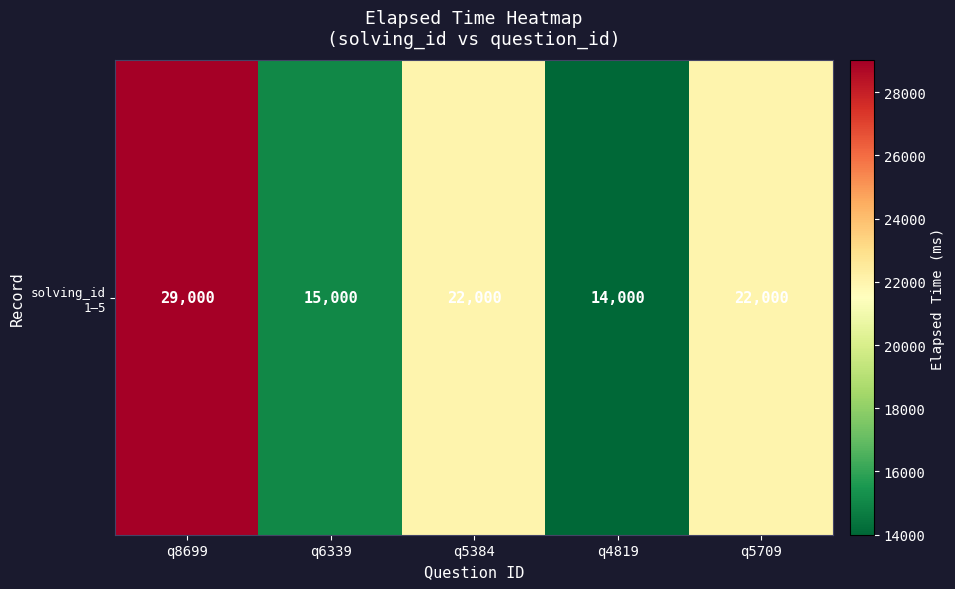

What is the sum of the values at q5709 and q8699?

51000